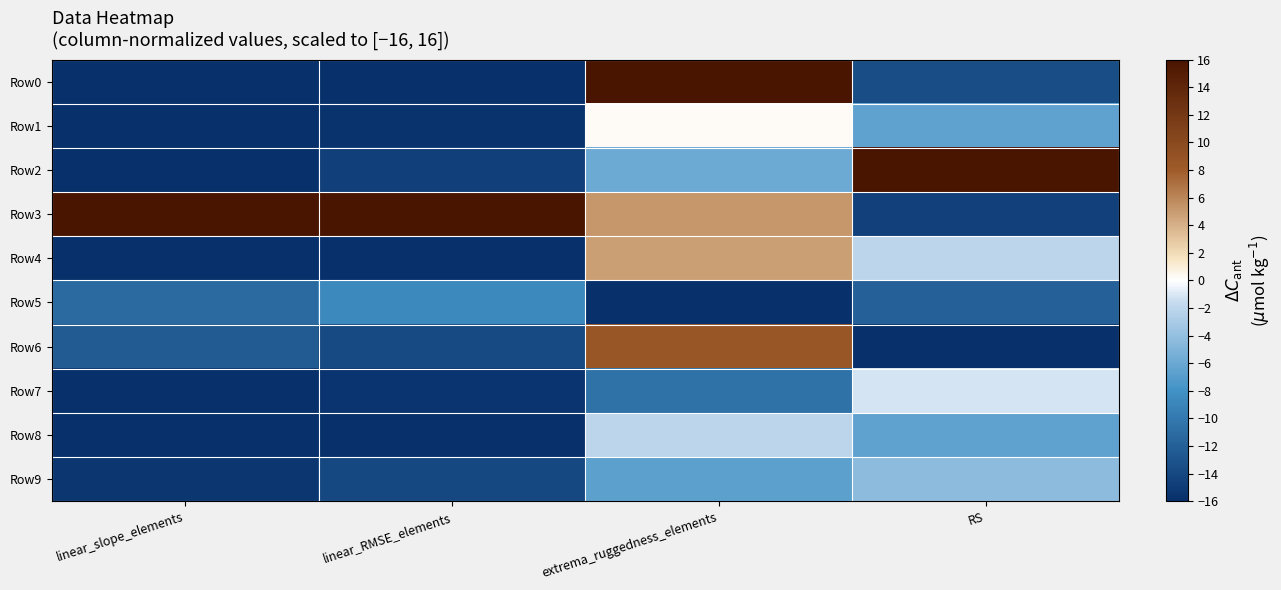

Which series has the largest total across all categories?

Row3